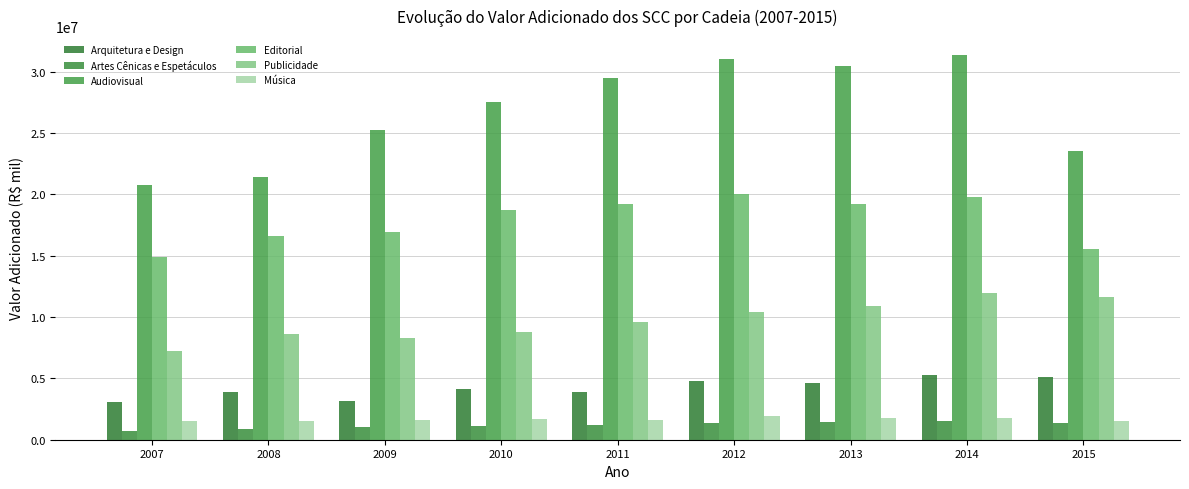

Which has a higher value, 2014 or 2015?

2014